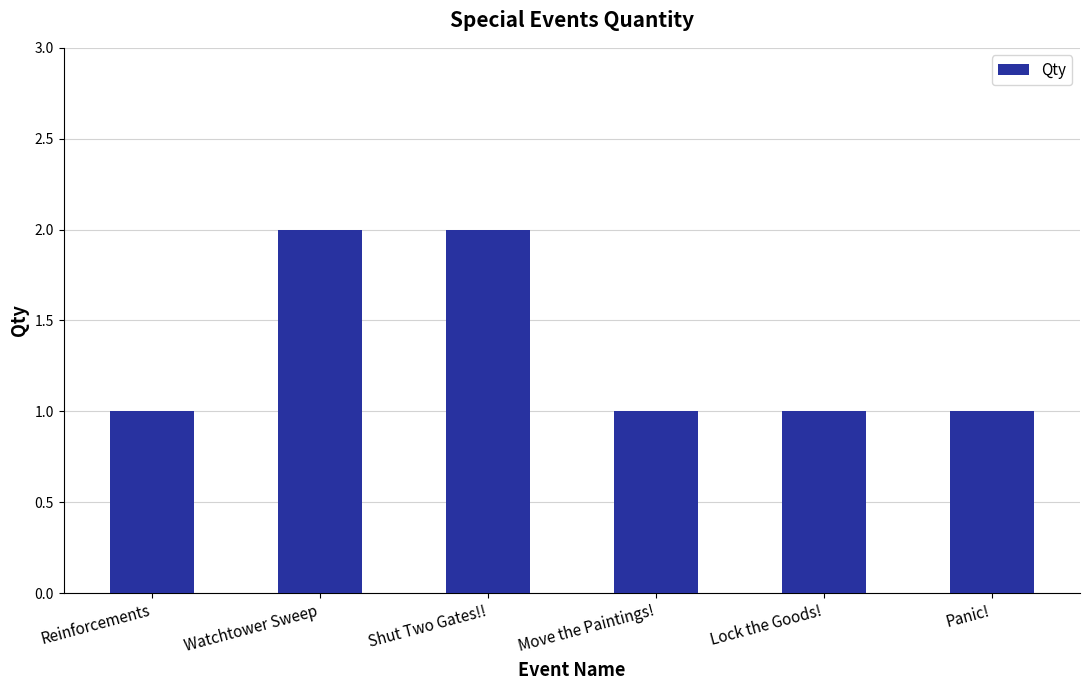

The chart shows a value of 2 at Watchtower Sweep. True or false?

True